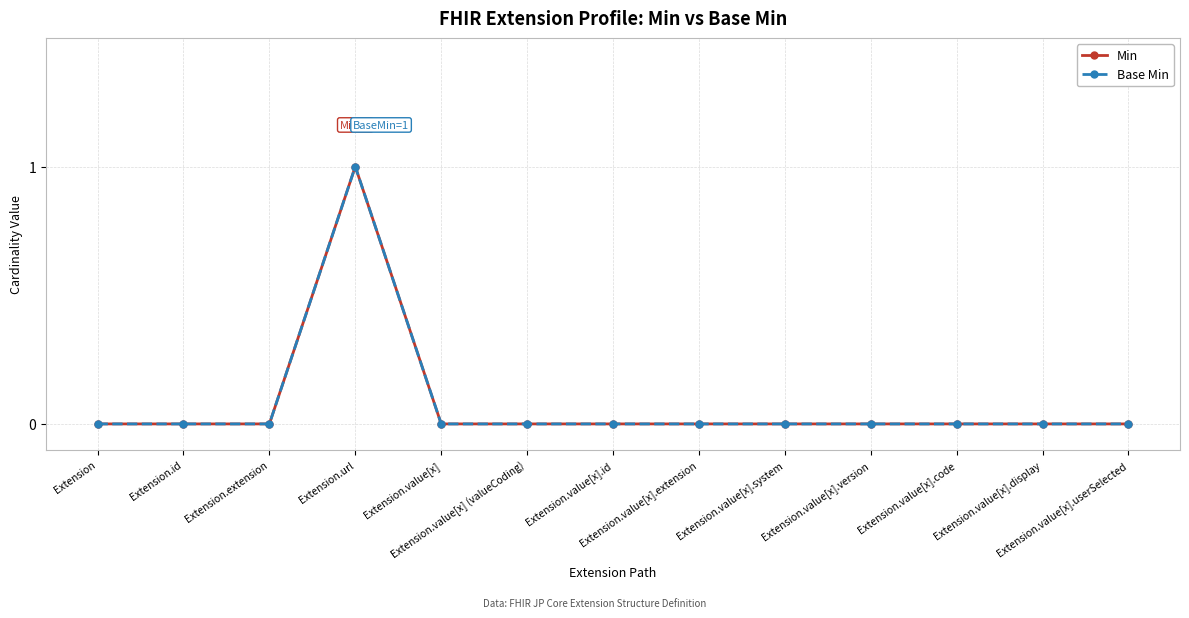

Which series has the largest range (max minus min)?

Min